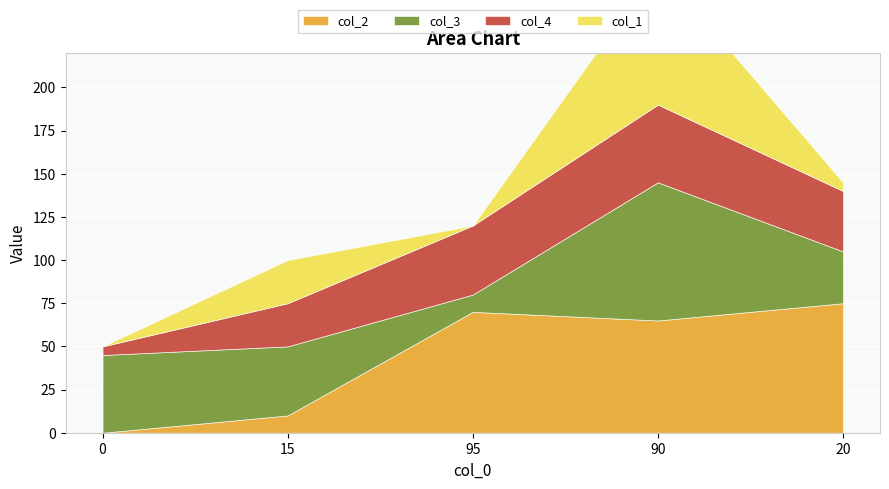

What is the sum of all col_4 values?

150